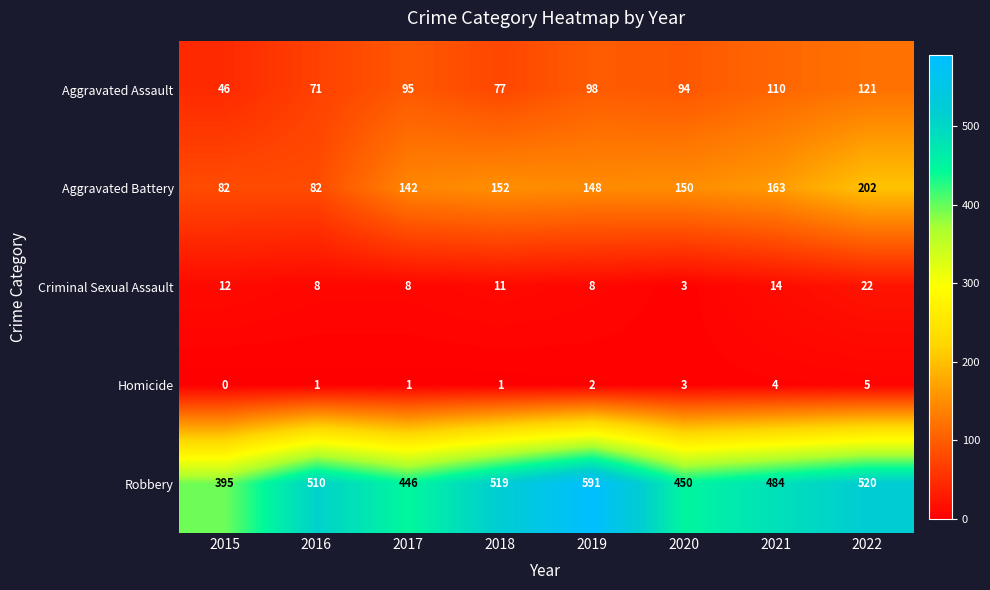

What is the maximum value shown in the chart?

591